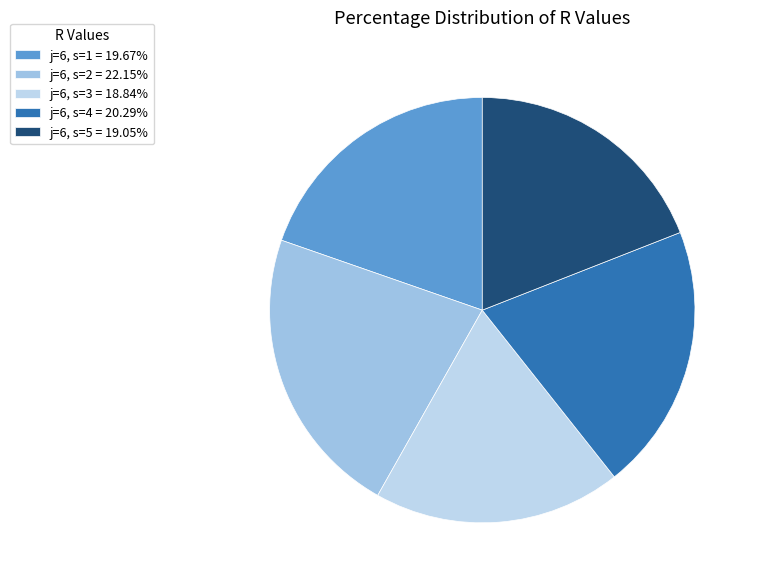

To the nearest percent, what is the combined percentage of j=6, s=2 and j=6, s=3?

41%